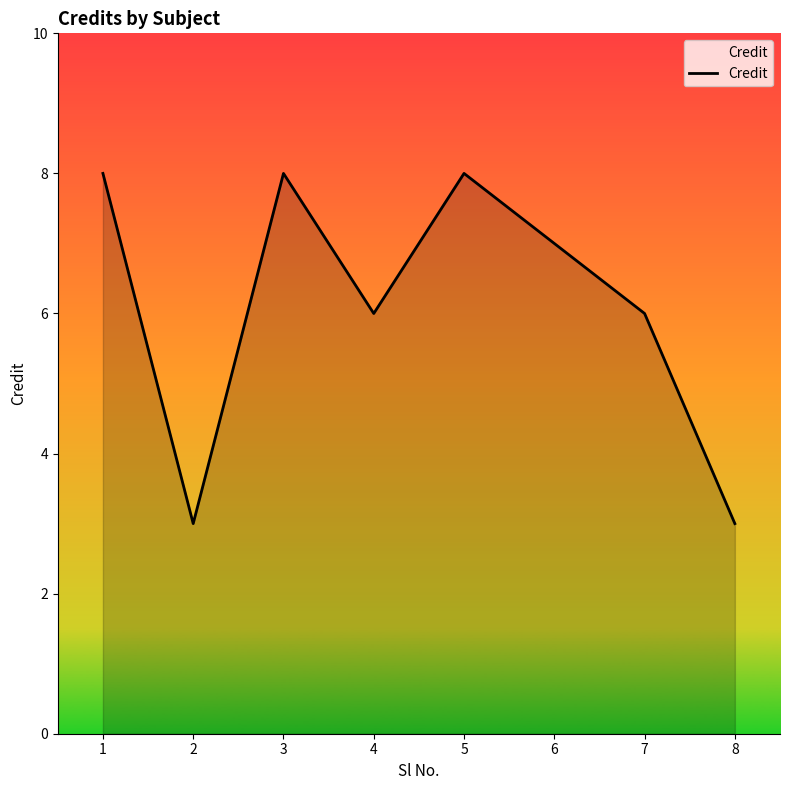

What is the greatest value displayed?

8